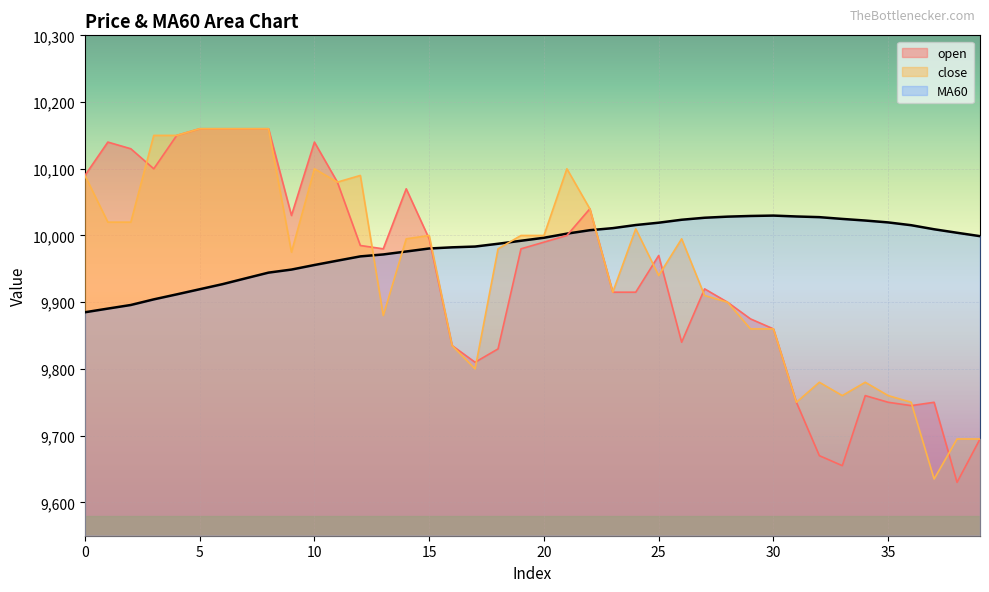

At which category does the chart reach its minimum across all series?

38